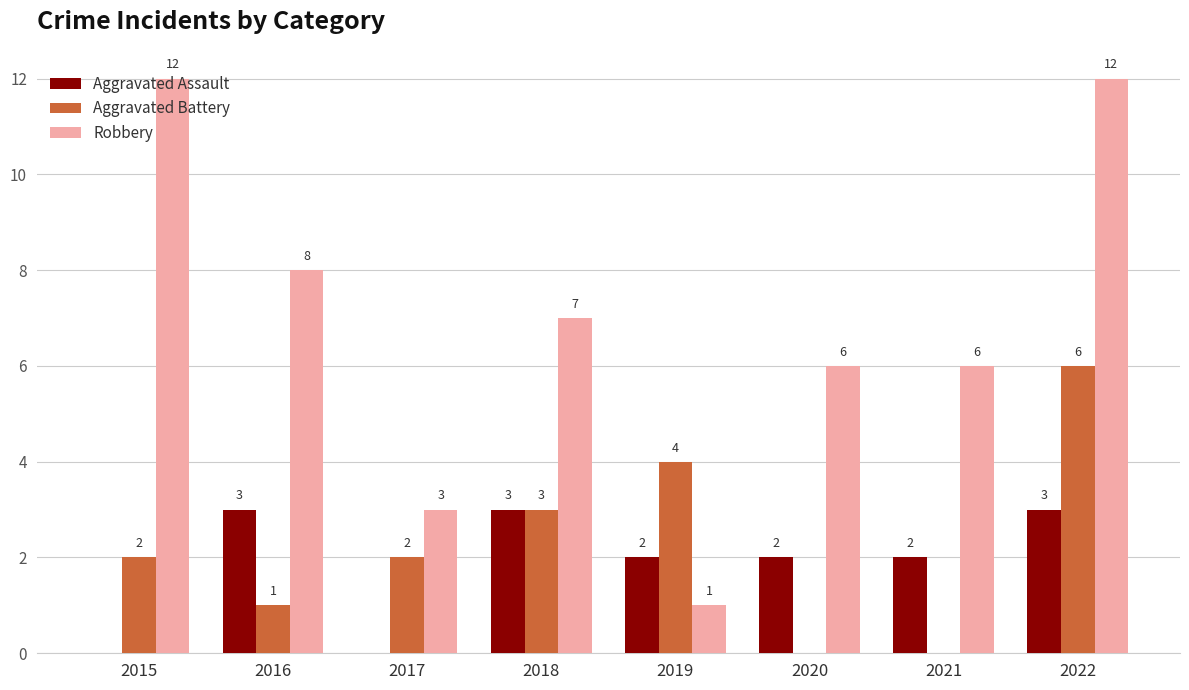

Are the bars grouped side by side (vs. stacked)?

Yes